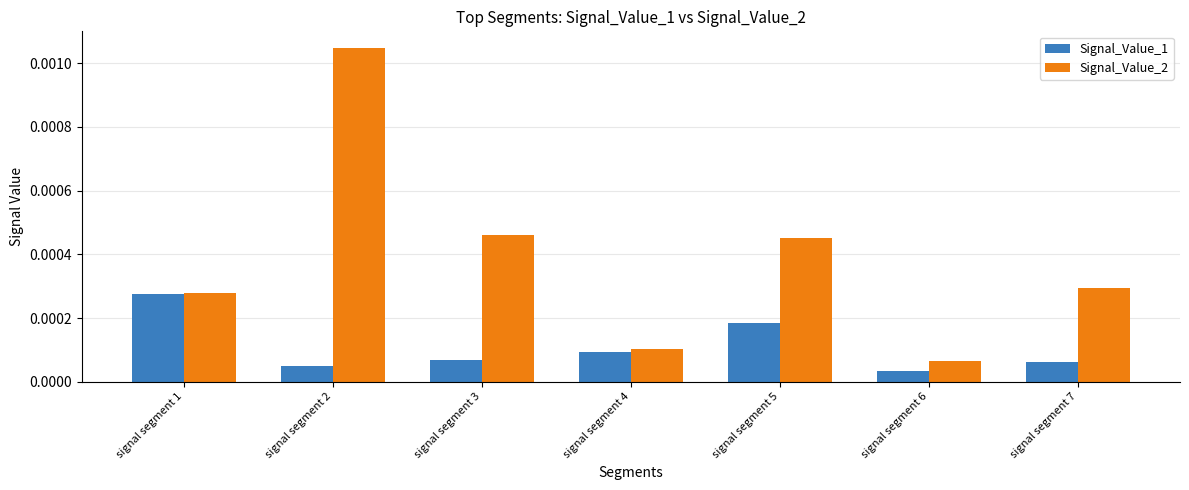

Rank the series by their average value, from highest to lowest.

Signal_Value_2, Signal_Value_1